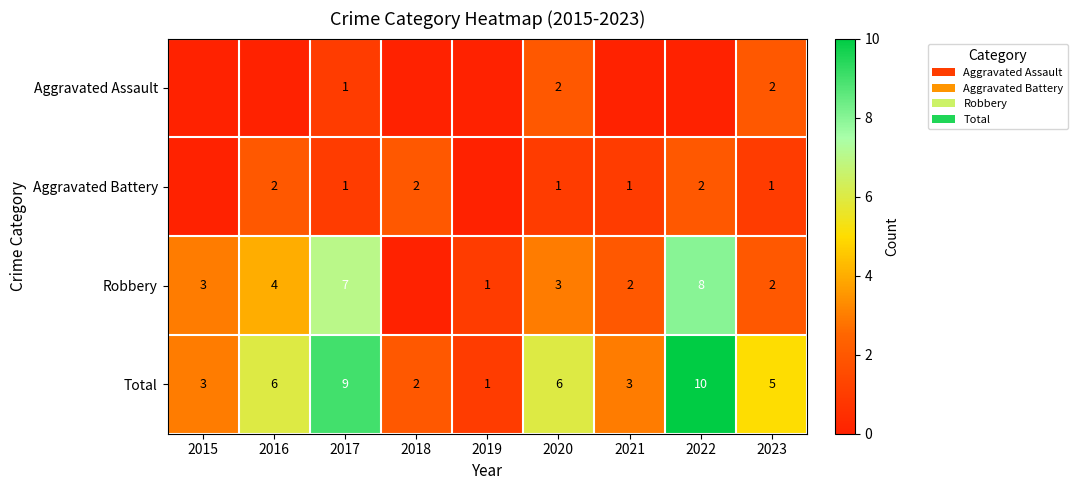

Count the number of data series in this chart.

4